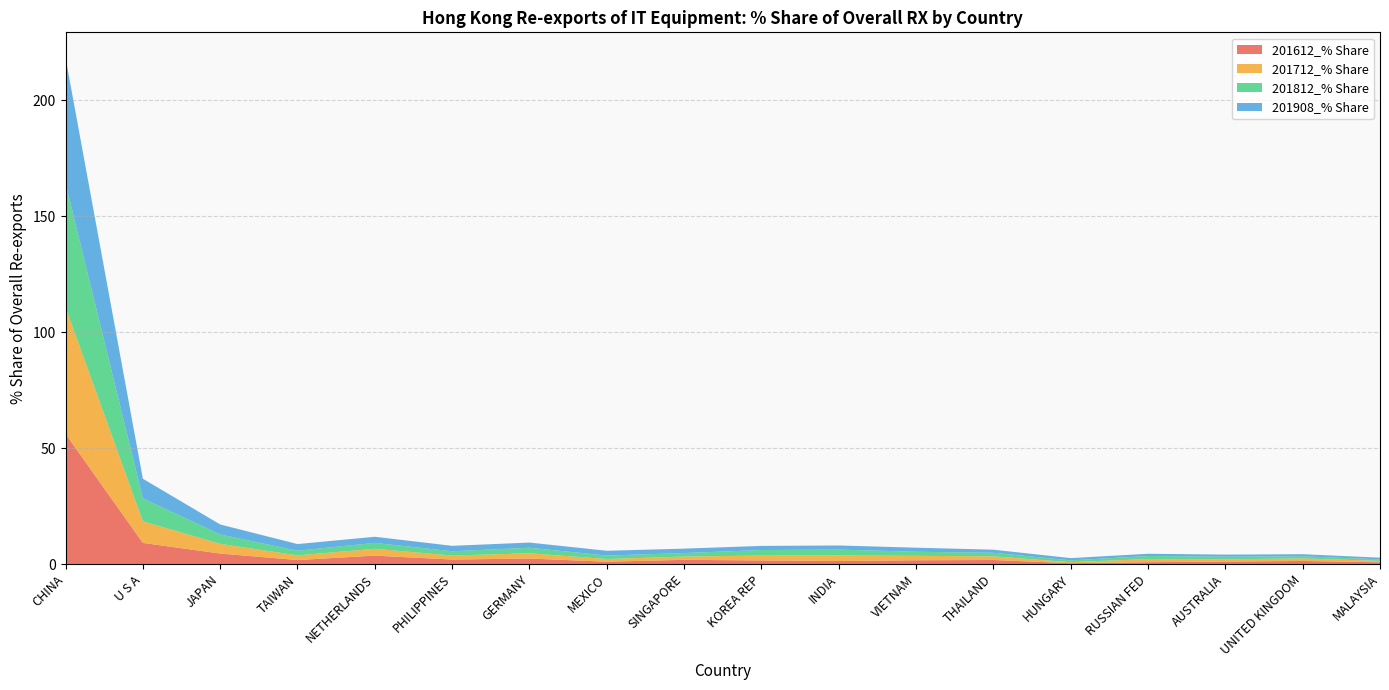

Reading left to right, list all the values displayed in this chart.

201612_% Share: 56.1	9.1	4.5	1.7	3.6	1.9	2.4	1.0	1.8	1.5	1.3	1.6	1.7	0.4	0.8	1.0	1.3	0.7
201712_% Share: 54.6	9.3	4.2	2.0	2.9	1.7	2.3	1.2	1.4	2.1	2.4	1.9	1.6	0.4	1.4	1.0	1.1	0.6
201812_% Share: 53.4	9.9	4.1	2.0	2.6	1.8	2.4	1.5	1.5	2.4	2.5	1.8	1.6	0.8	1.3	1.1	0.9	0.6
201908_% Share: 54.2	8.4	4.3	2.9	2.6	2.3	2.2	2.1	1.9	1.8	1.8	1.8	1.3	1.0	1.0	0.9	0.9	0.7